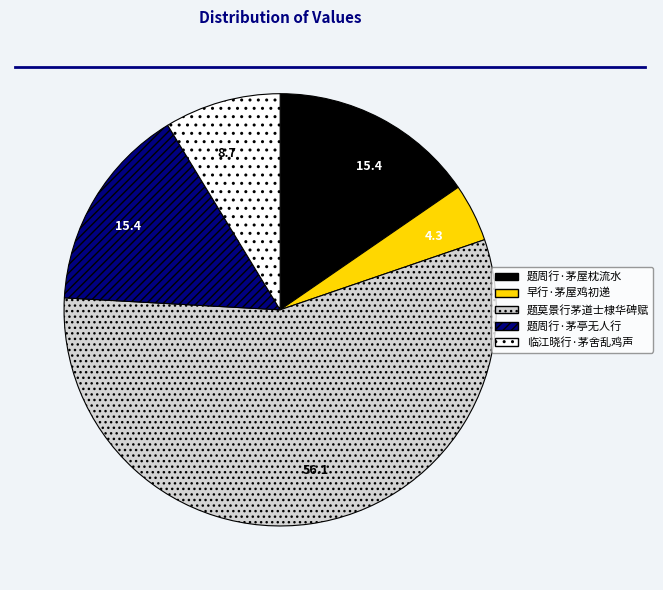

Which has a higher value, 早行·茅屋鸡初递 or 临江晓行·茅舍乱鸡声?

临江晓行·茅舍乱鸡声